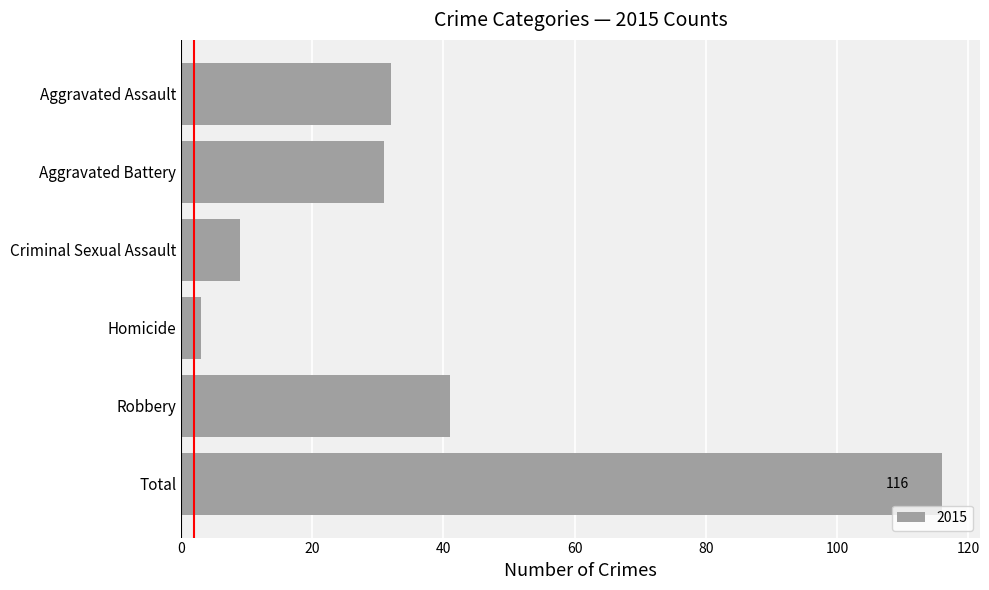

The chart shows a value of 205 at Total. True or false?

False